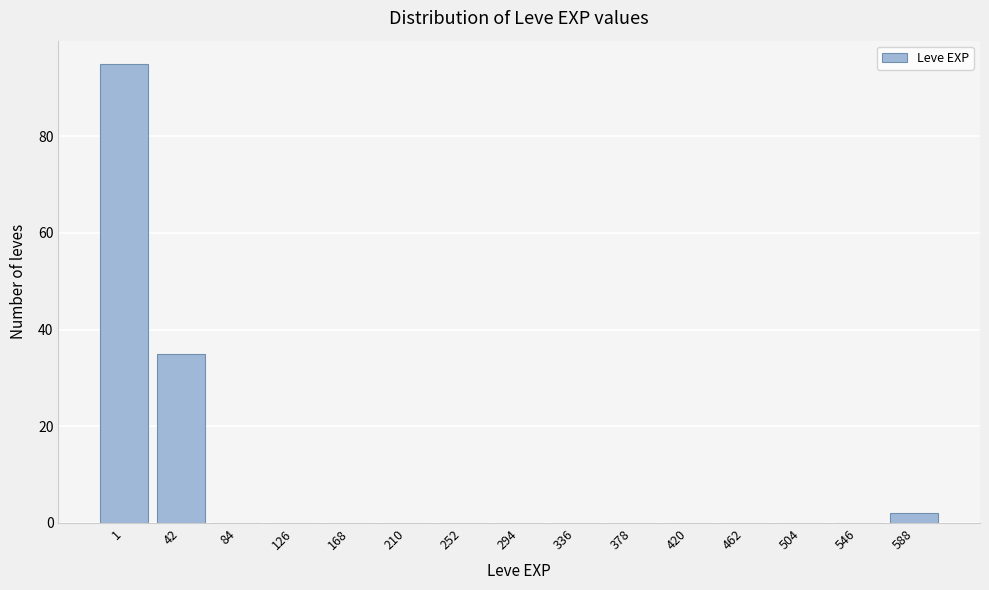

Reading right to left, list all the values displayed in this chart.

588=2	546=0	504=0	462=0	420=0	378=0	336=0	294=0	252=0	210=0	168=0	126=0	84=0	42=35	1=95